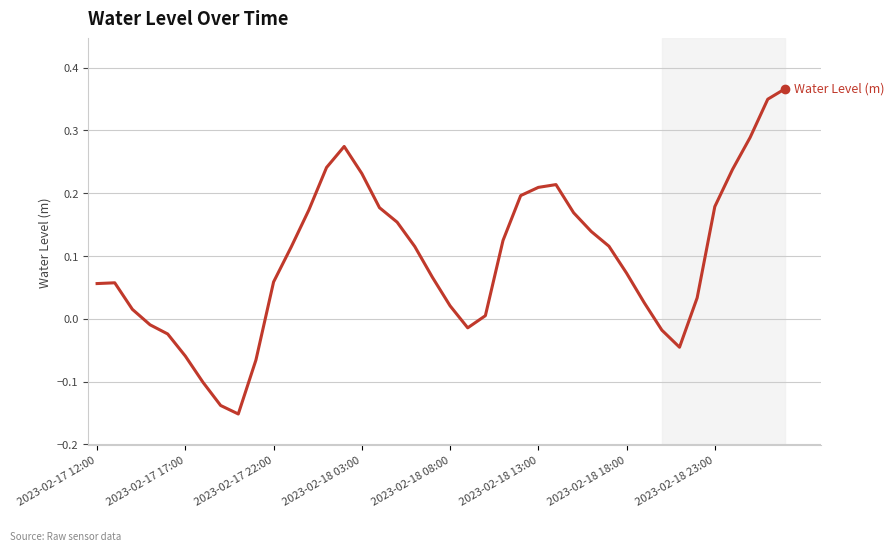

Does the chart display data point markers on the line(s)?

No